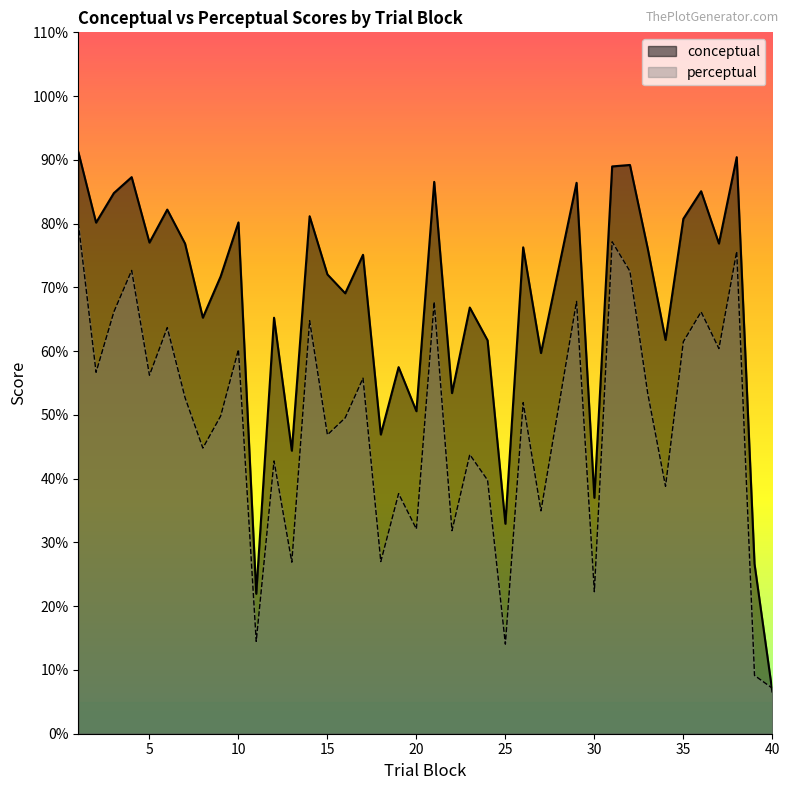

Which series has the largest total across all categories?

conceptual